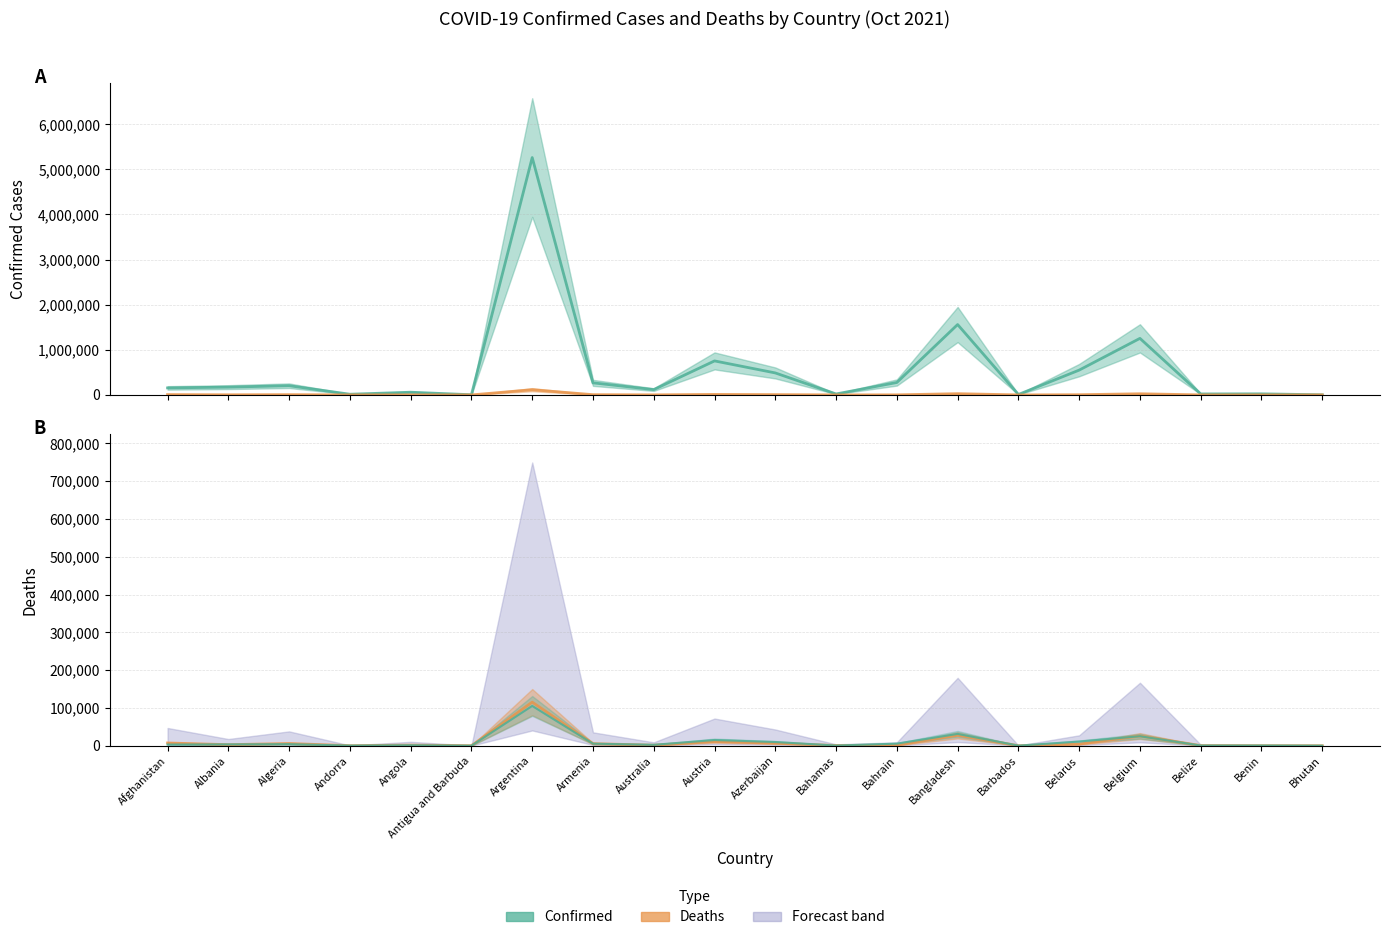

Is it true that Deaths equals 84 at Barbados?

True